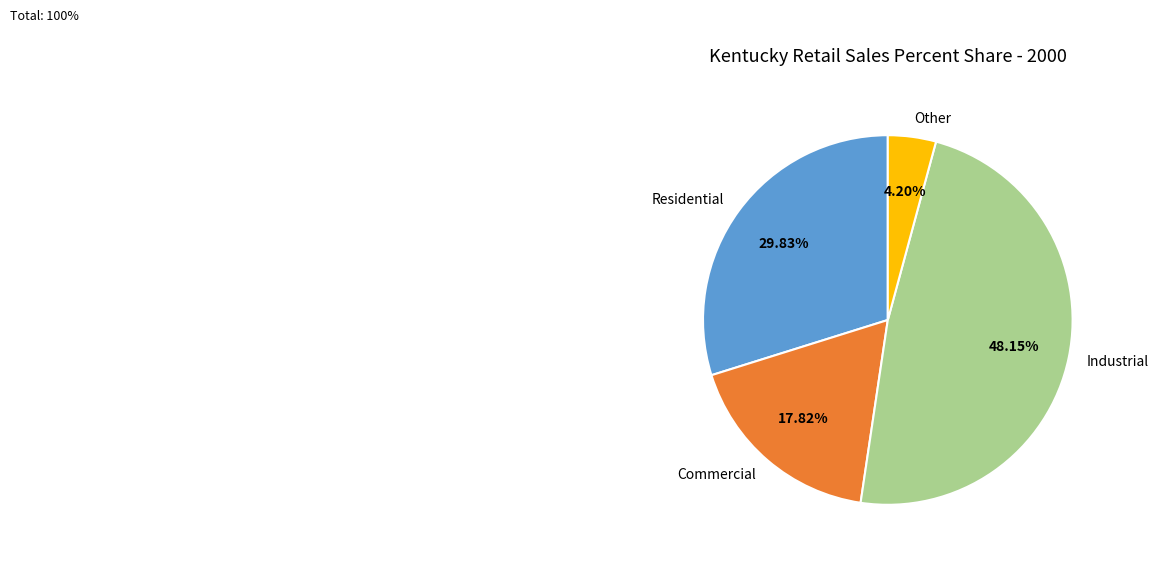

What percentage is the Industrial slice, to the nearest percent?

48%